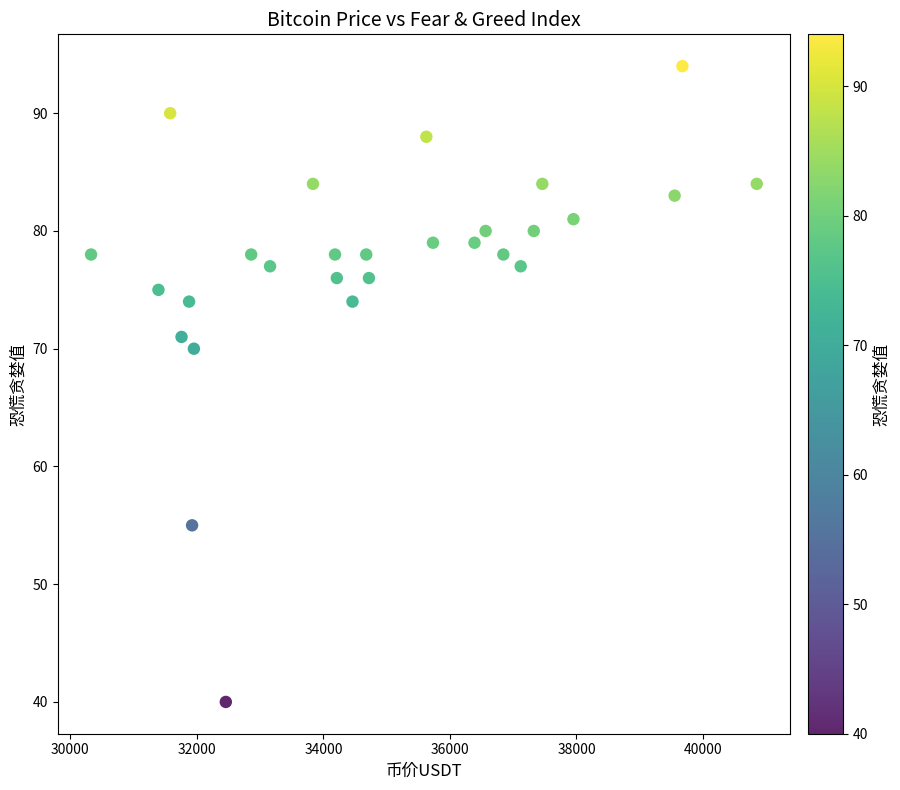

What is the range of Y values (max minus min)?

54